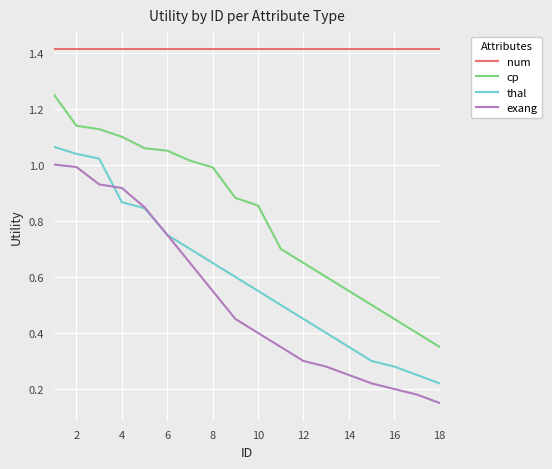

Which series has the largest range (max minus min)?

cp